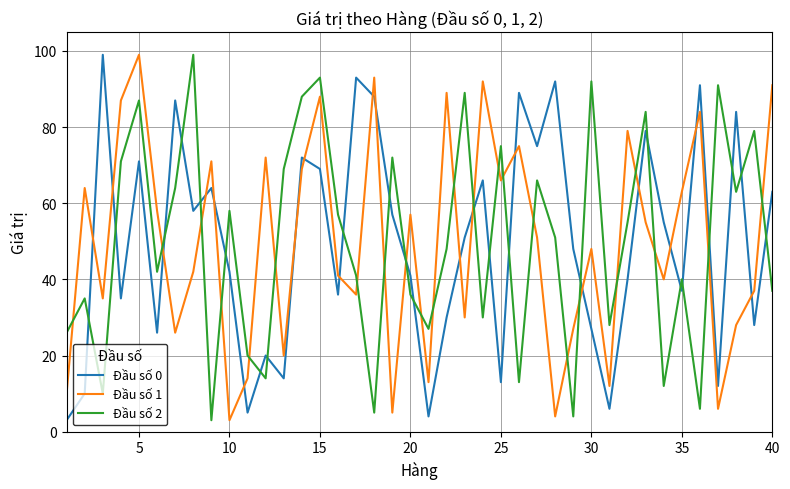

What is the smallest value displayed?

3